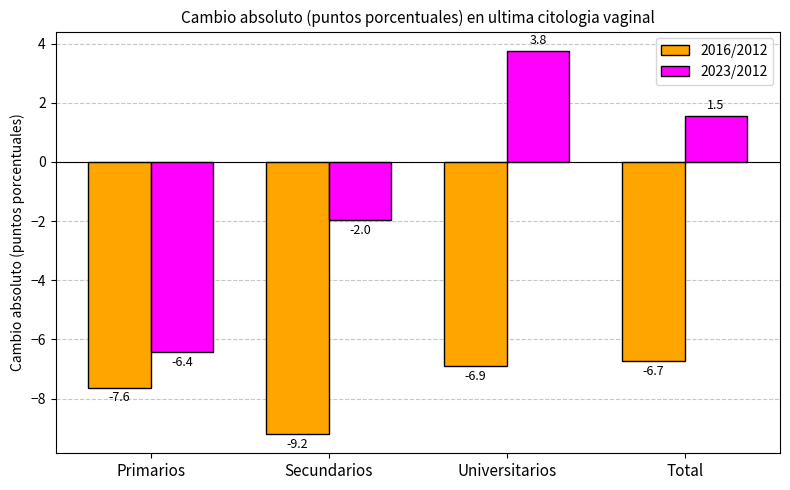

What is the label of the 4th bar from the left?

Total